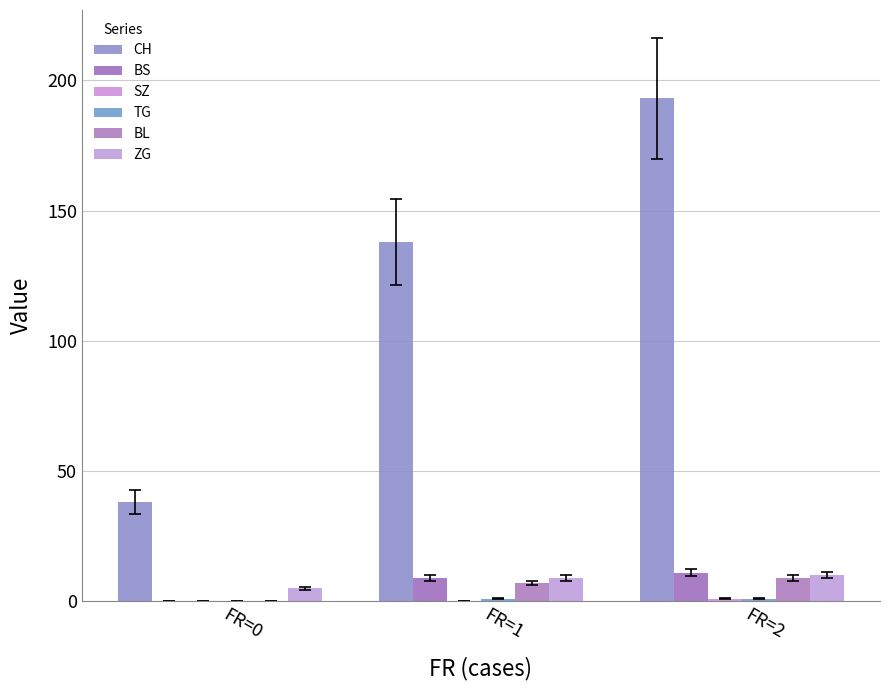

How many groups of bars are there?

3